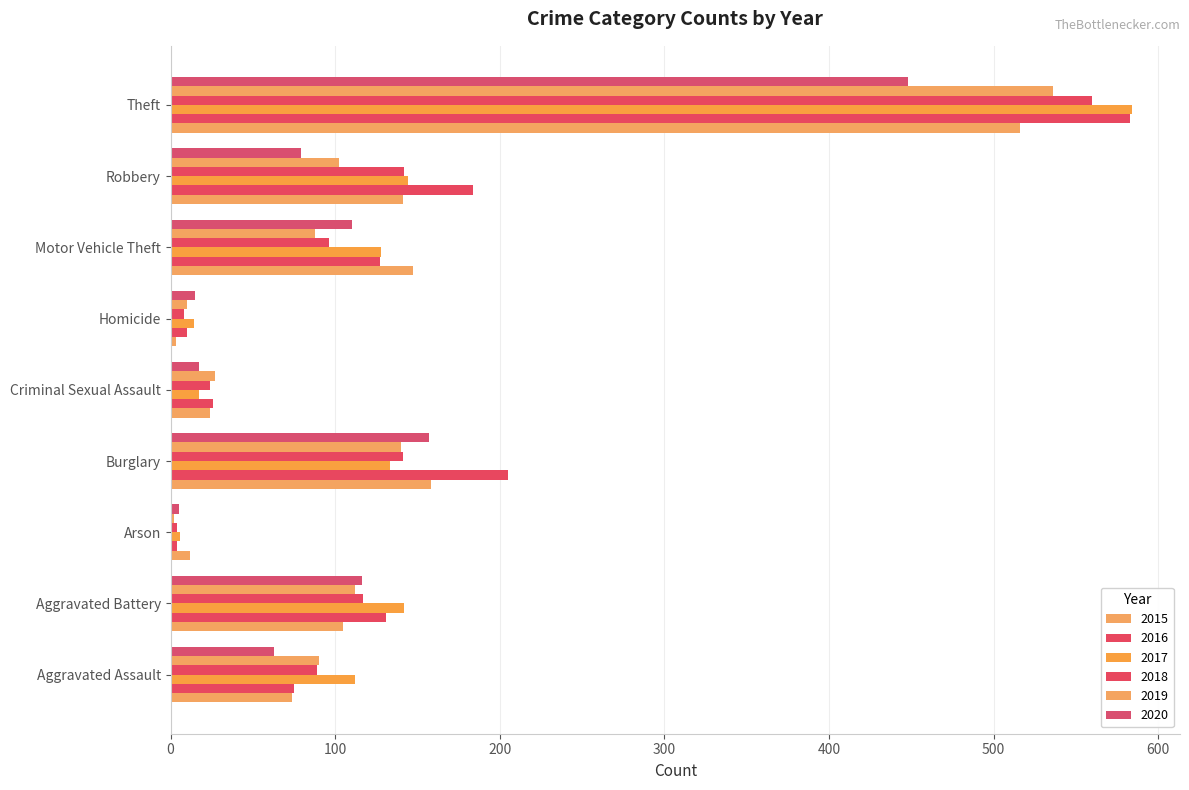

Reading right to left, what are all the values shown in this chart?

2015: Theft=516	Robbery=141	Motor Vehicle Theft=147	Homicide=3	Criminal Sexual Assault=24	Burglary=158	Arson=12	Aggravated Battery=105	Aggravated Assault=74
2016: Theft=583	Robbery=184	Motor Vehicle Theft=127	Homicide=10	Criminal Sexual Assault=26	Burglary=205	Arson=4	Aggravated Battery=131	Aggravated Assault=75
2017: Theft=584	Robbery=144	Motor Vehicle Theft=128	Homicide=14	Criminal Sexual Assault=17	Burglary=133	Arson=6	Aggravated Battery=142	Aggravated Assault=112
2018: Theft=560	Robbery=142	Motor Vehicle Theft=96	Homicide=8	Criminal Sexual Assault=24	Burglary=141	Arson=4	Aggravated Battery=117	Aggravated Assault=89
2019: Theft=536	Robbery=102	Motor Vehicle Theft=88	Homicide=10	Criminal Sexual Assault=27	Burglary=140	Arson=2	Aggravated Battery=112	Aggravated Assault=90
2020: Theft=448	Robbery=79	Motor Vehicle Theft=110	Homicide=15	Criminal Sexual Assault=17	Burglary=157	Arson=5	Aggravated Battery=116	Aggravated Assault=63